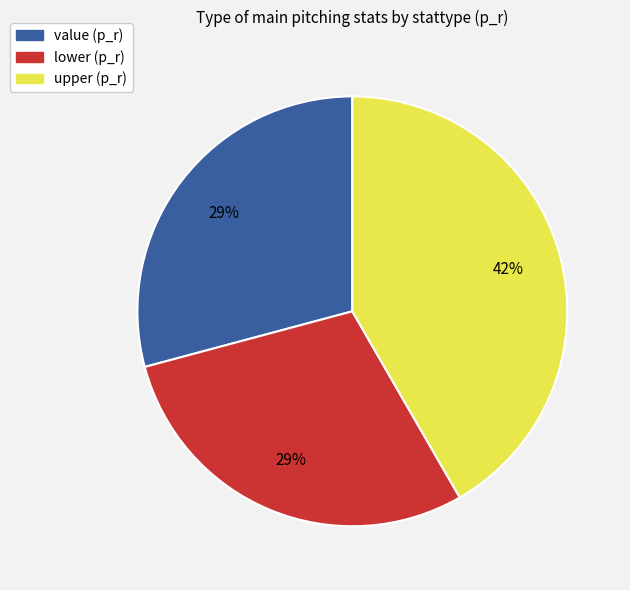

Which slice is the largest?

upper